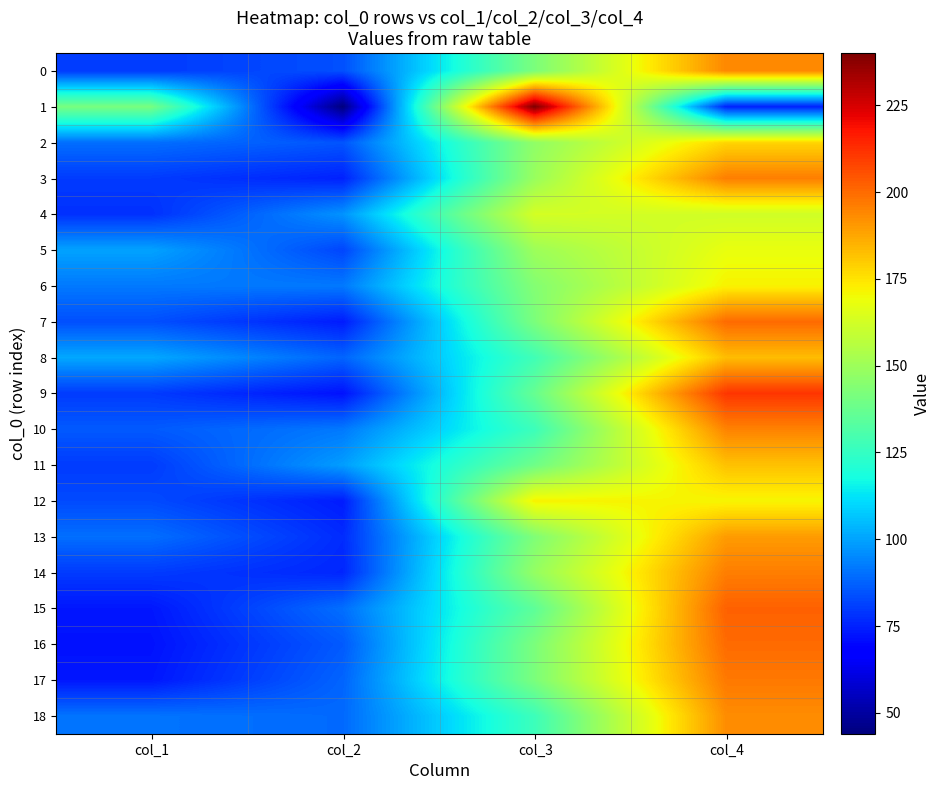

At how many categories does at least one series exceed 47?

4